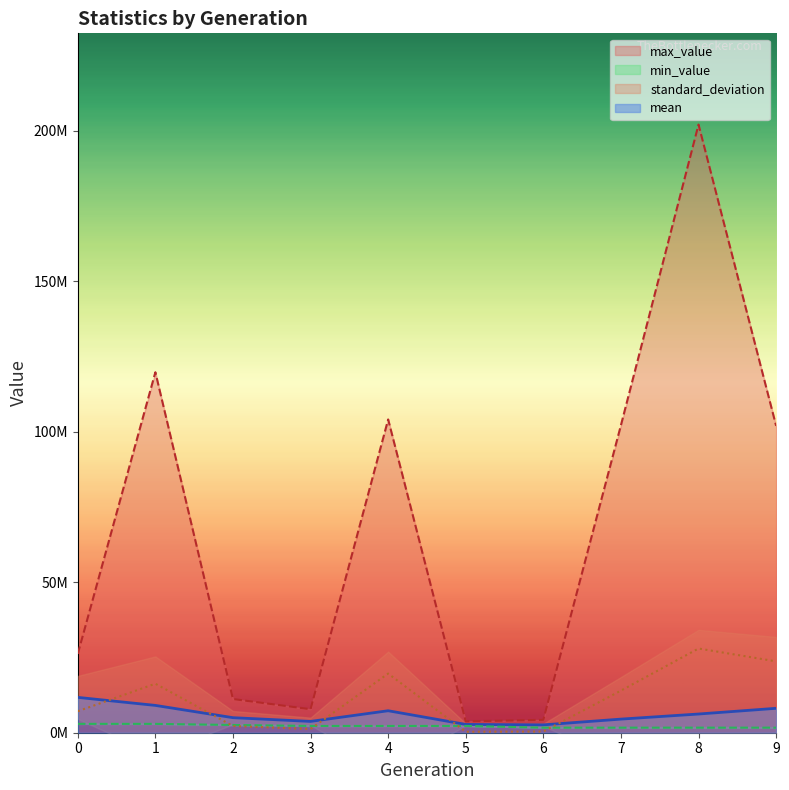

What is the difference between the maximum and minimum values in the max_value series?

198308400.0